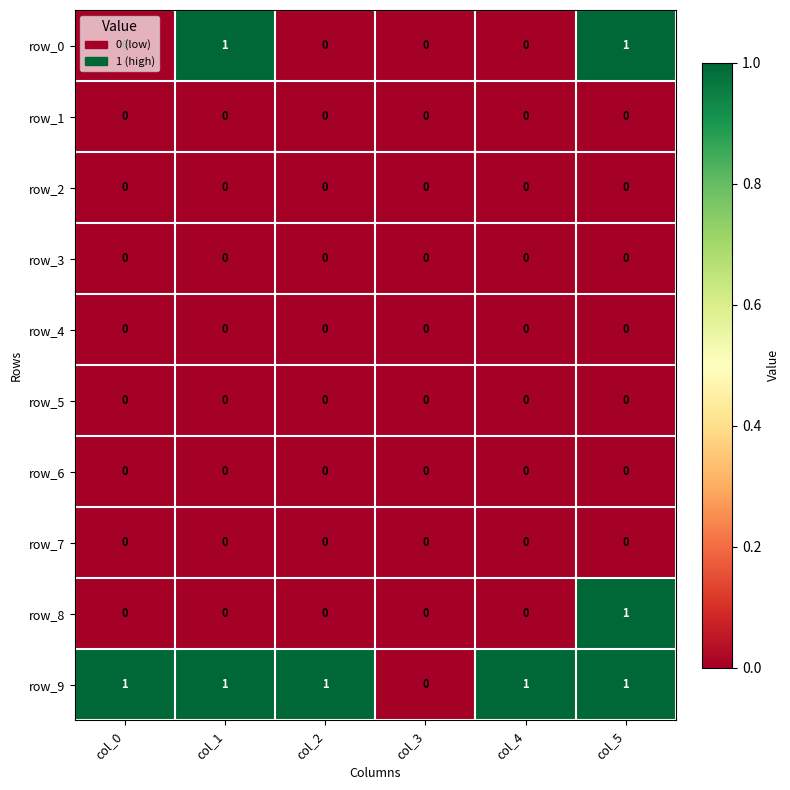

At which category is the sum across all series the highest?

col_5